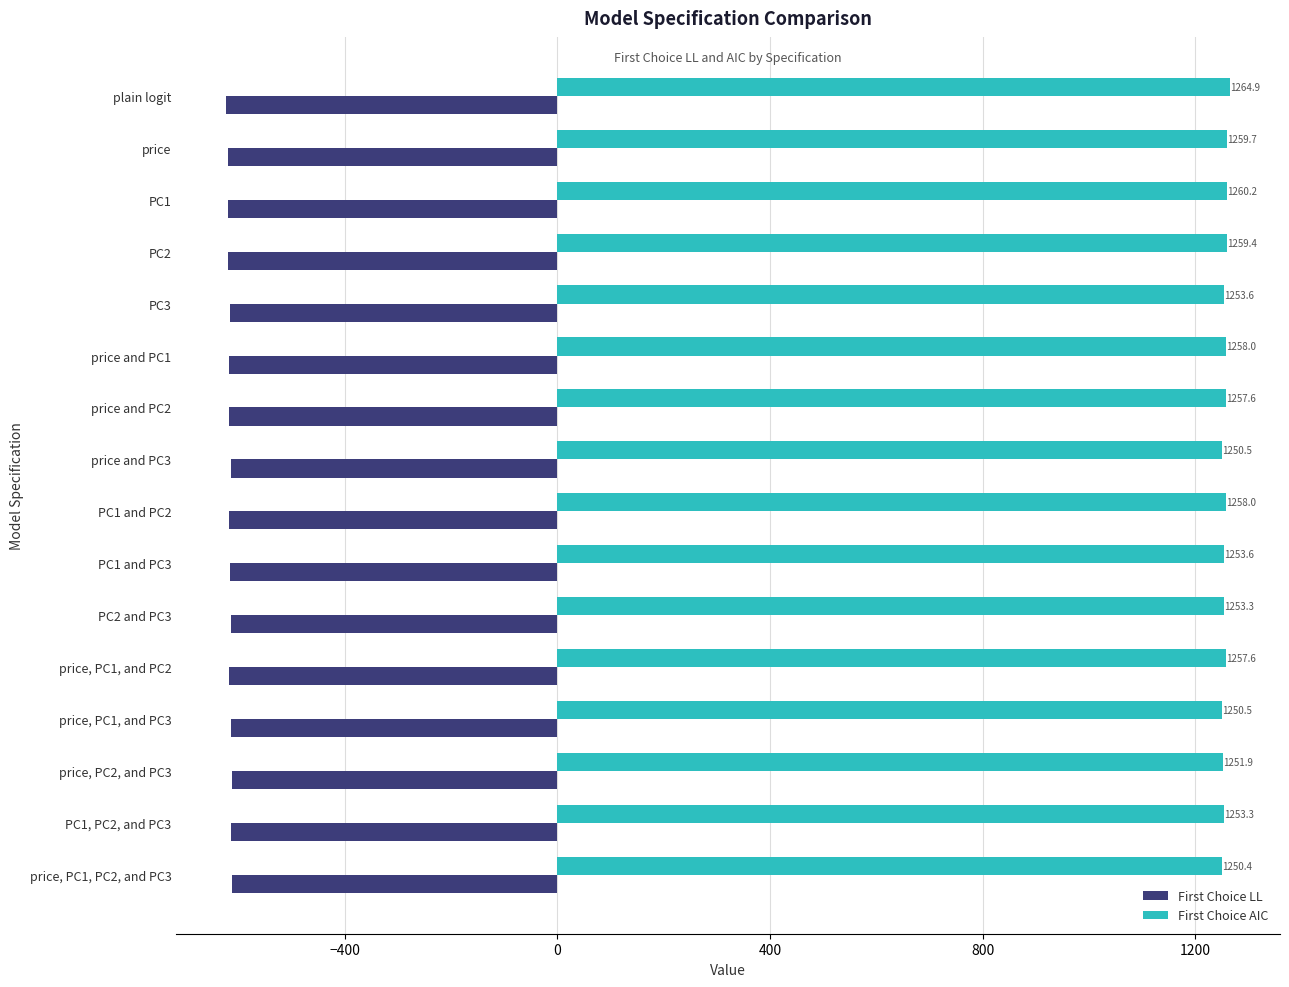

Which series has the largest total across all categories?

First Choice AIC